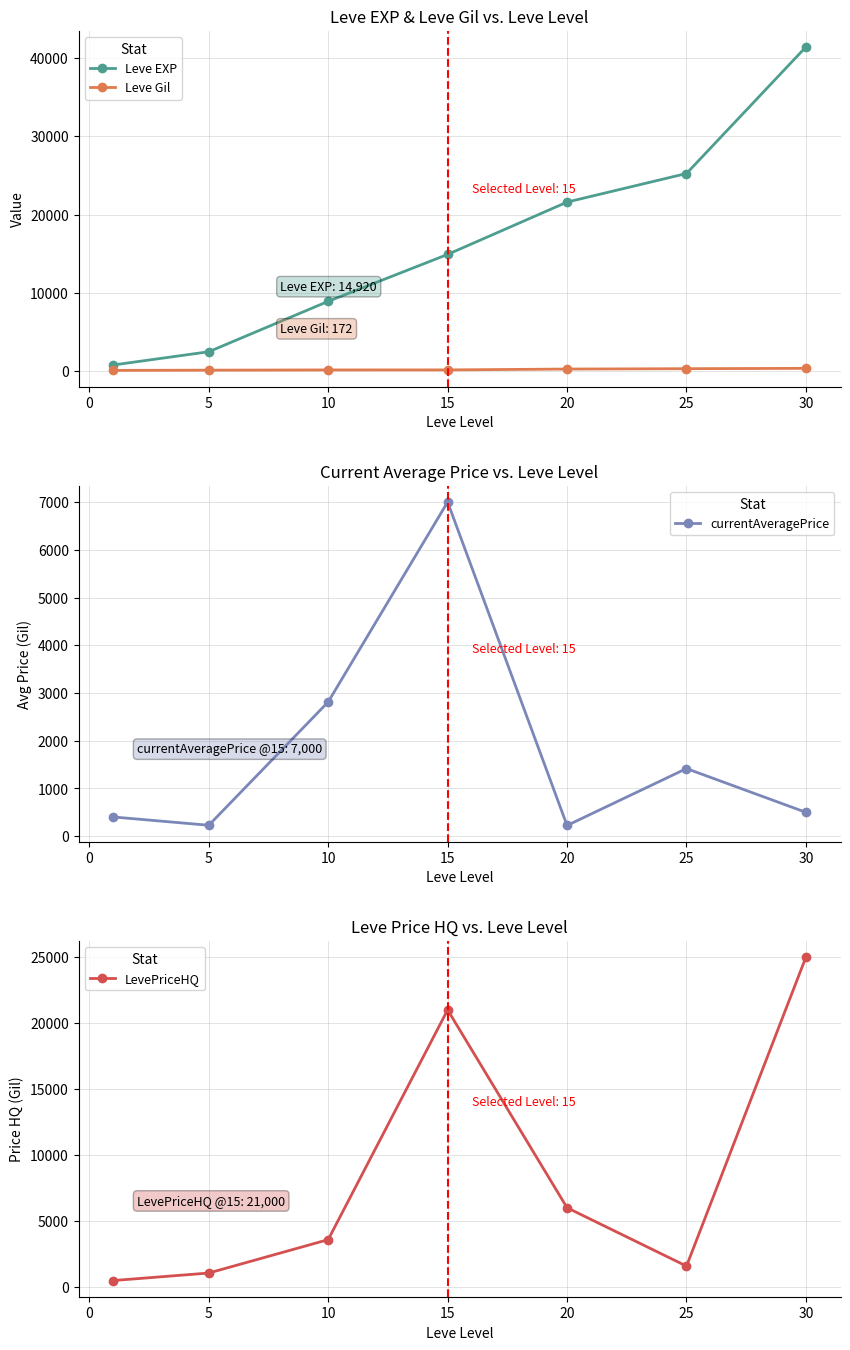

The value of Leve EXP at 20 is 21600. True or false?

True